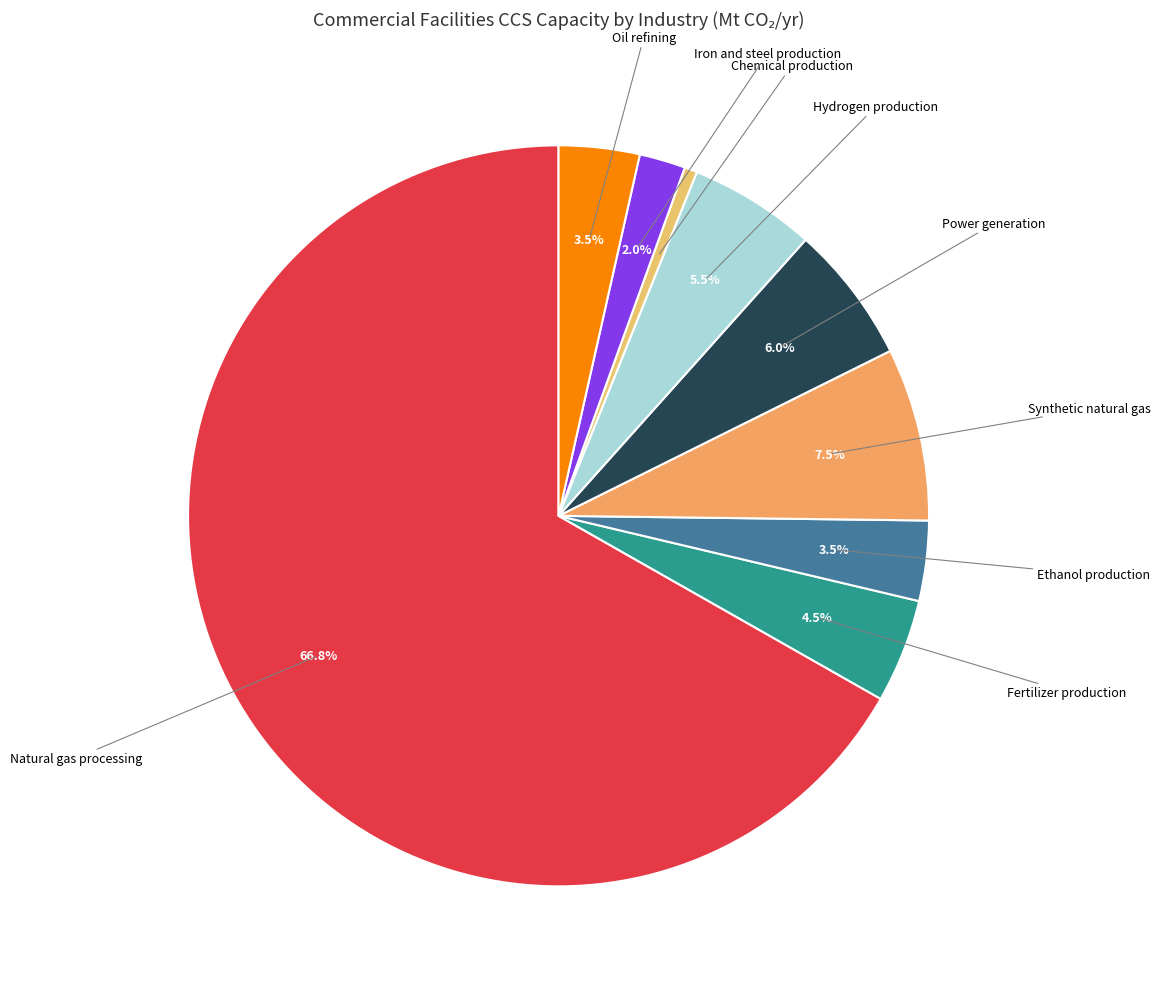

Rank the categories by value from lowest to highest.

Chemical production, Iron and steel production, Ethanol production, Oil refining, Fertilizer production, Hydrogen production, Power generation, Synthetic natural gas, Natural gas processing